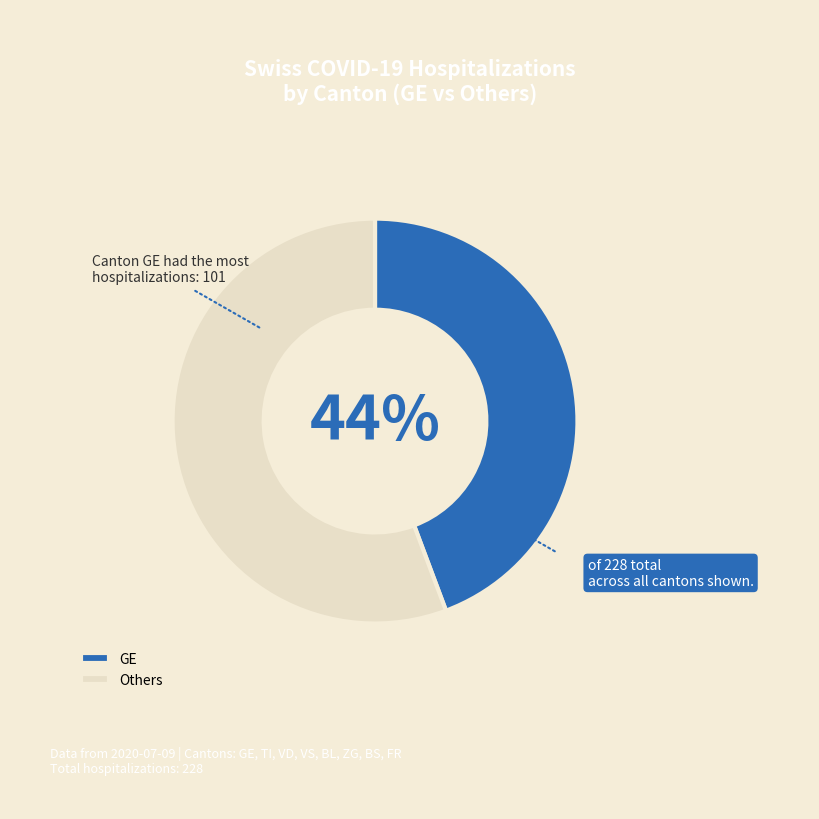

True or false: Others accounts for 56% of the total.

True